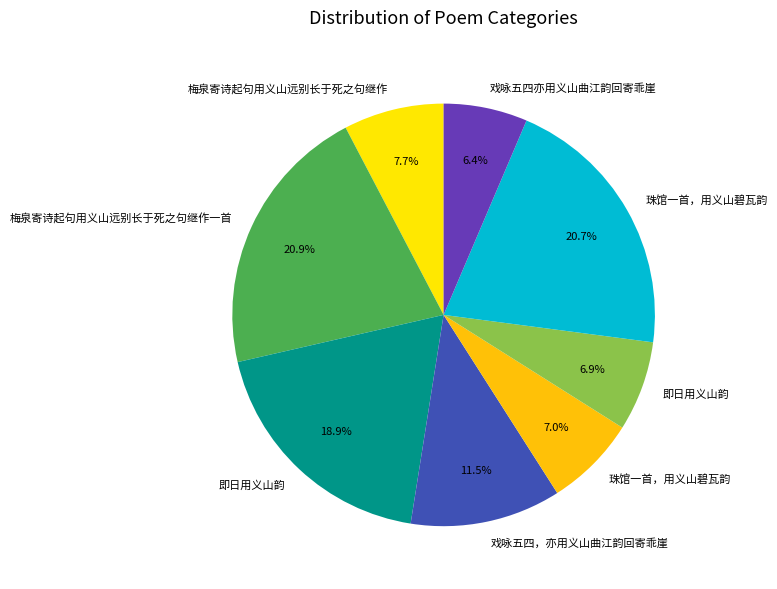

To the nearest percent, what is the difference between the largest and smallest slice percentages?

14%